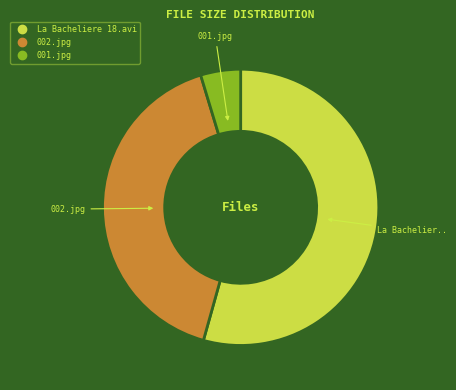

Which category has the biggest portion of the pie?

La Bacheliere 18.avi